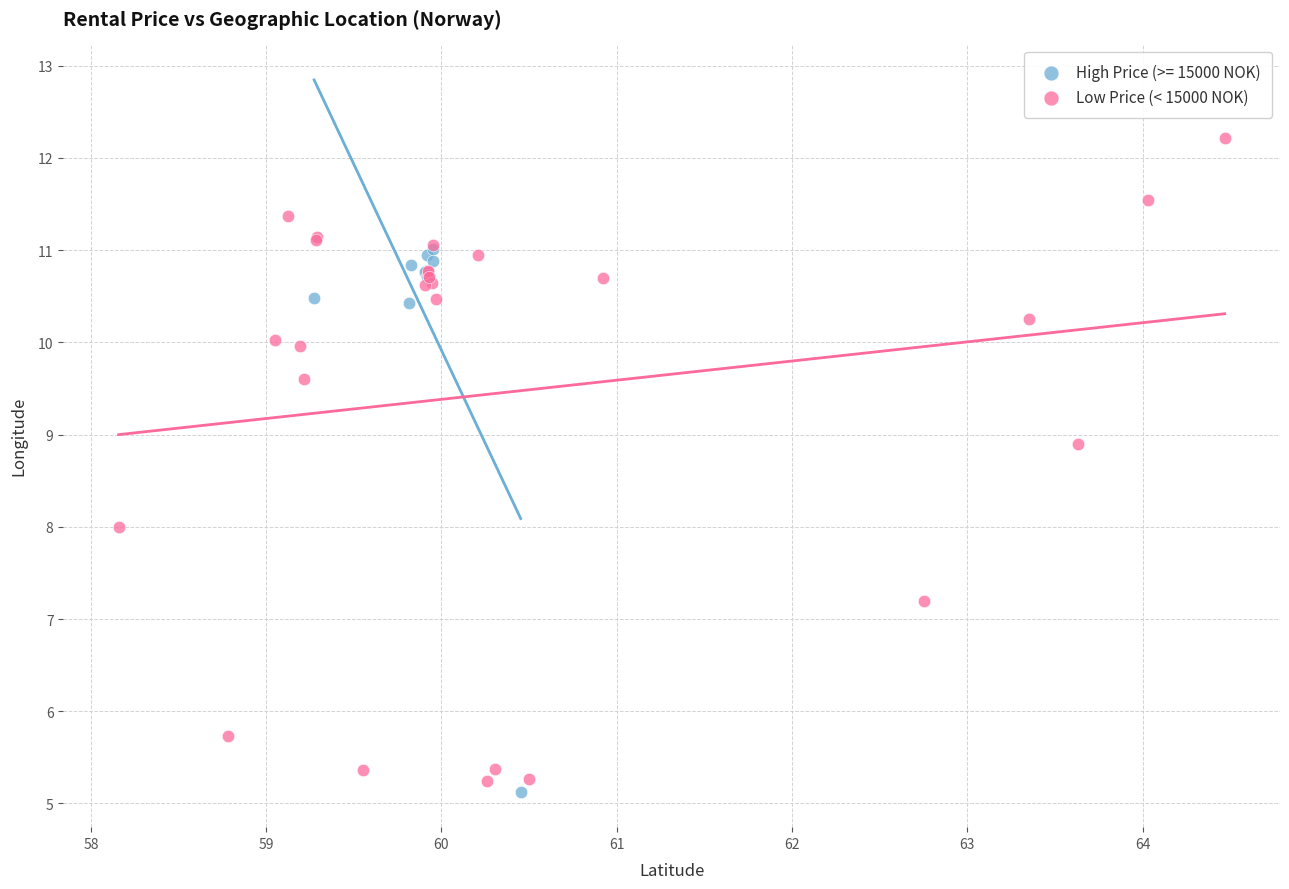

Which series reaches the maximum Y coordinate?

Low Price (< 15000 NOK)